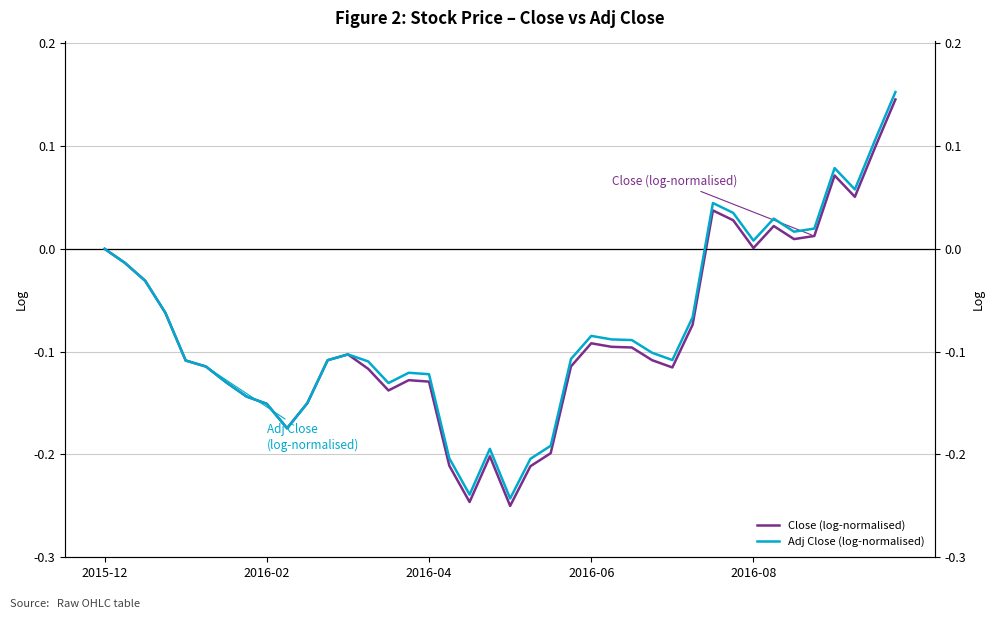

At which label is Adj Close (log-normalised) closest to 0?

2015-12